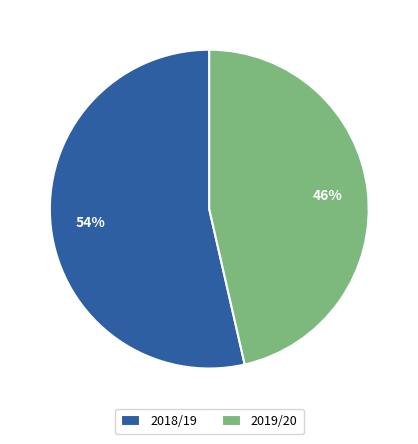

How many slices are in this pie chart?

2